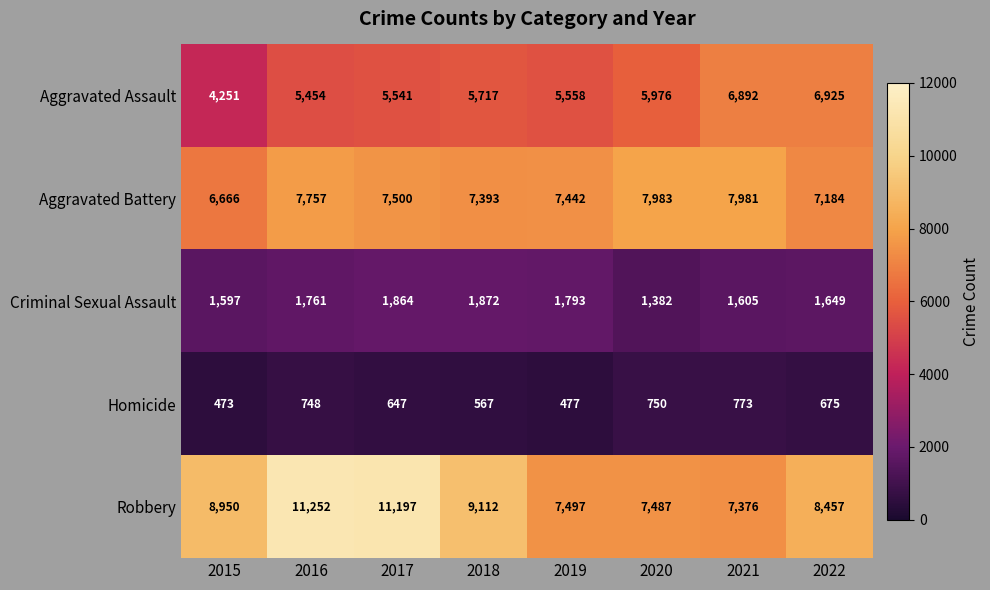

How many distinct data groups are displayed?

5